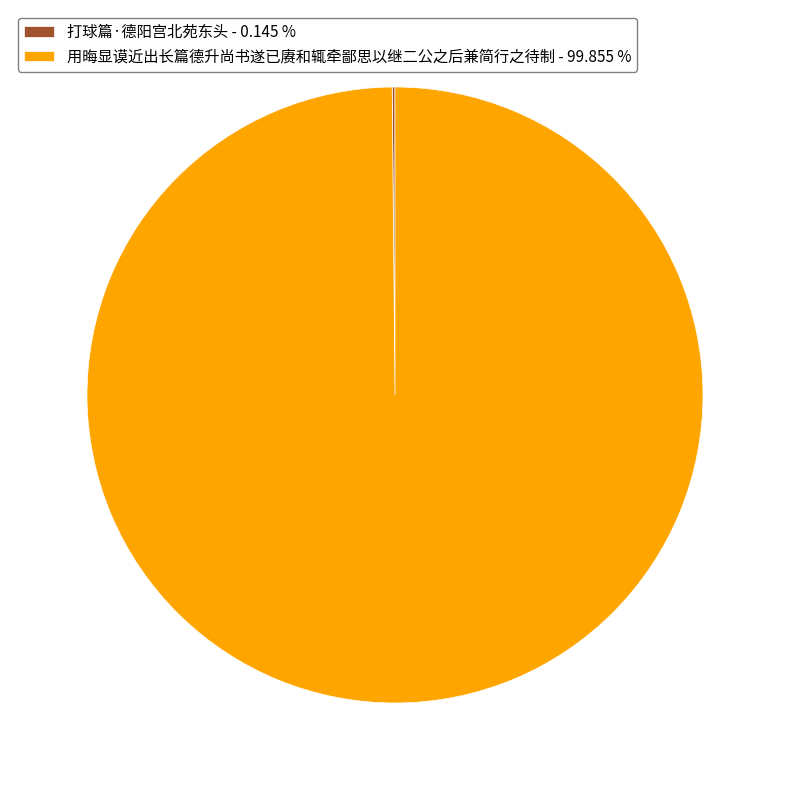

Does any single category account for the majority?

Yes